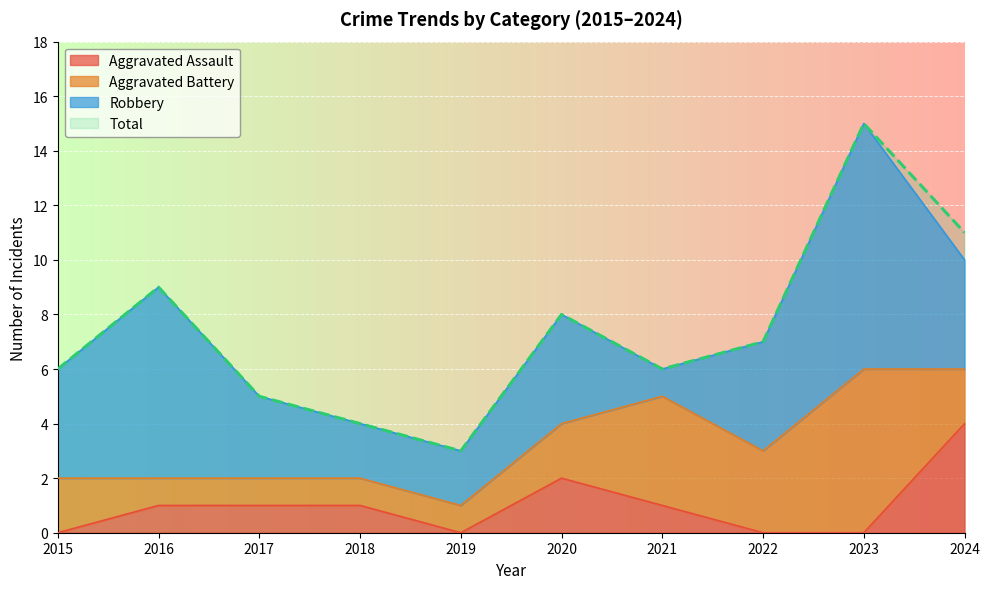

At how many categories does at least one series exceed 5?

7